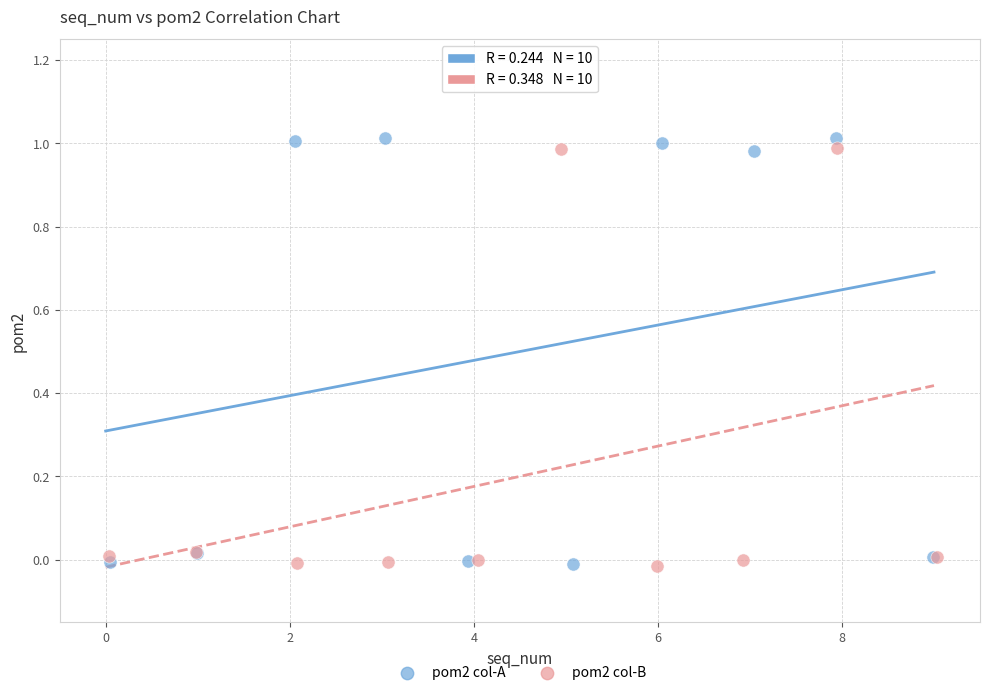

Which series has the largest Y range (max minus min)?

pom2 col-A